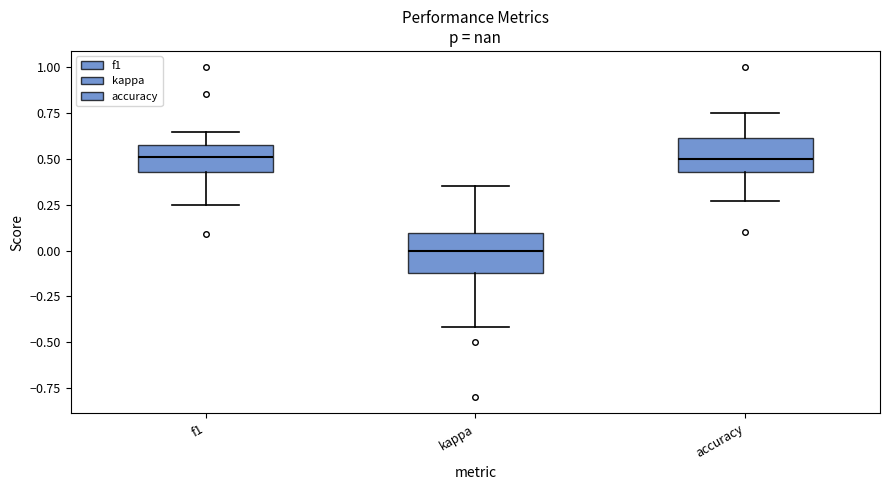

Reading left to right, transcribe this box plot: for each box, give where its median line is, the range the box spans, and where its two whiskers end, as read against the y-axis. The values are not printed on the chart, so give them approximately, as read against the axis.

f1: median 0.50, box 0.45 to 0.60, whiskers 0.25 to 0.65
kappa: median 0.00, box -0.10 to 0.10, whiskers -0.40 to 0.35
accuracy: median 0.50, box 0.45 to 0.60, whiskers 0.25 to 0.75